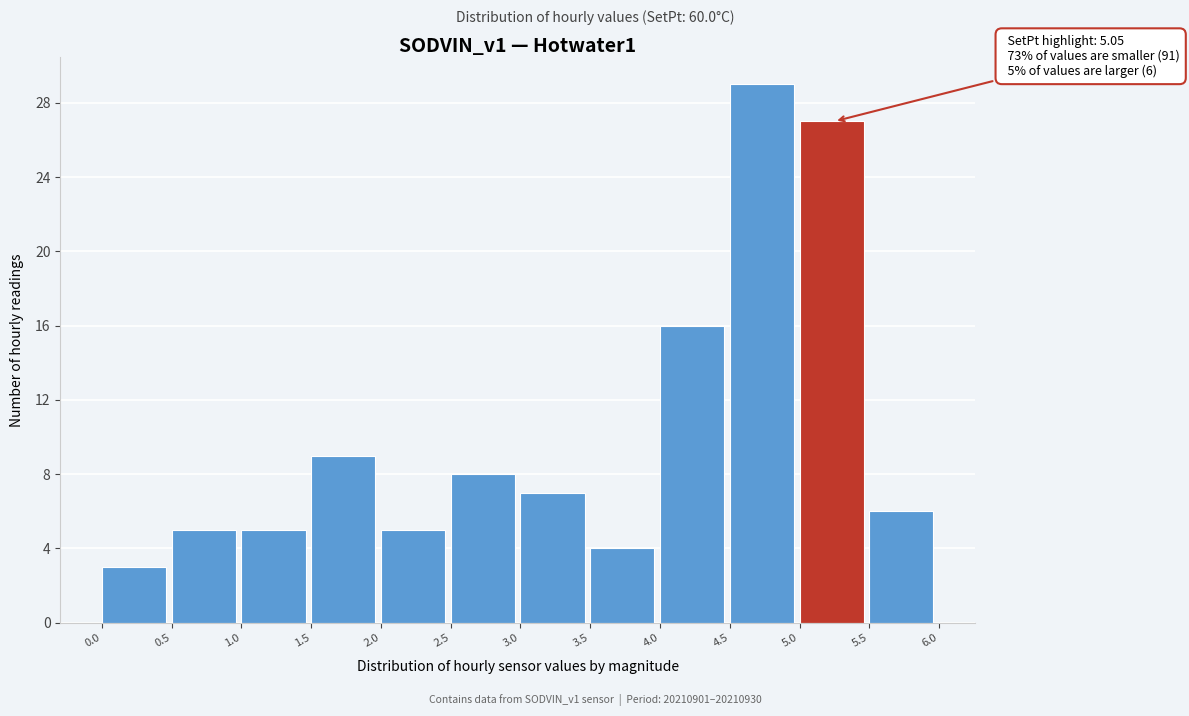

Which range on the x-axis has the tallest bar?

4.5 to 5.0